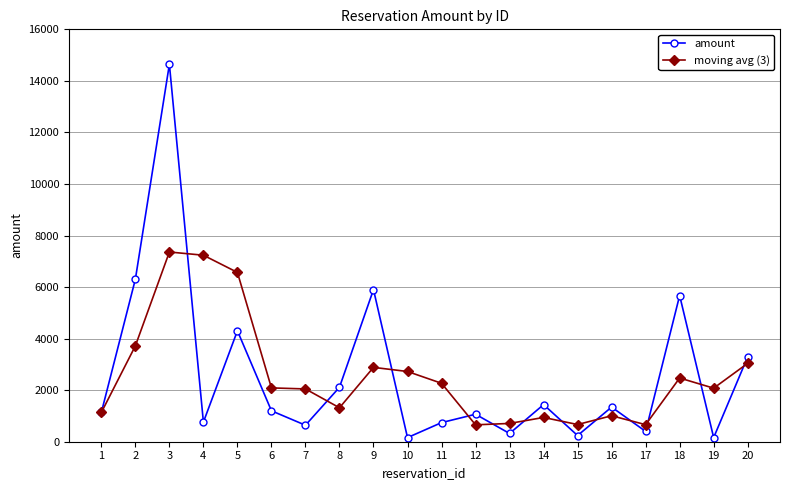

The amount series shows 8966.0 at 2. True or false?

False